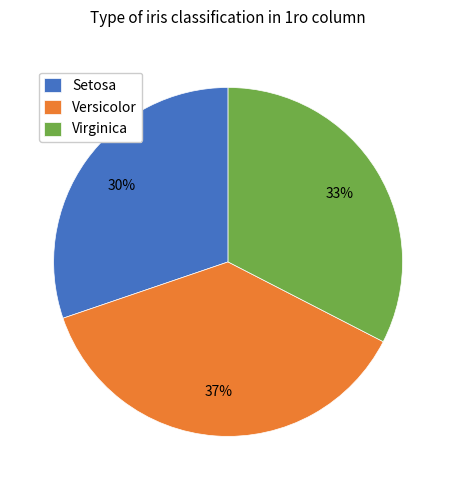

Is the sum of Setosa and Versicolor greater than half?

Yes